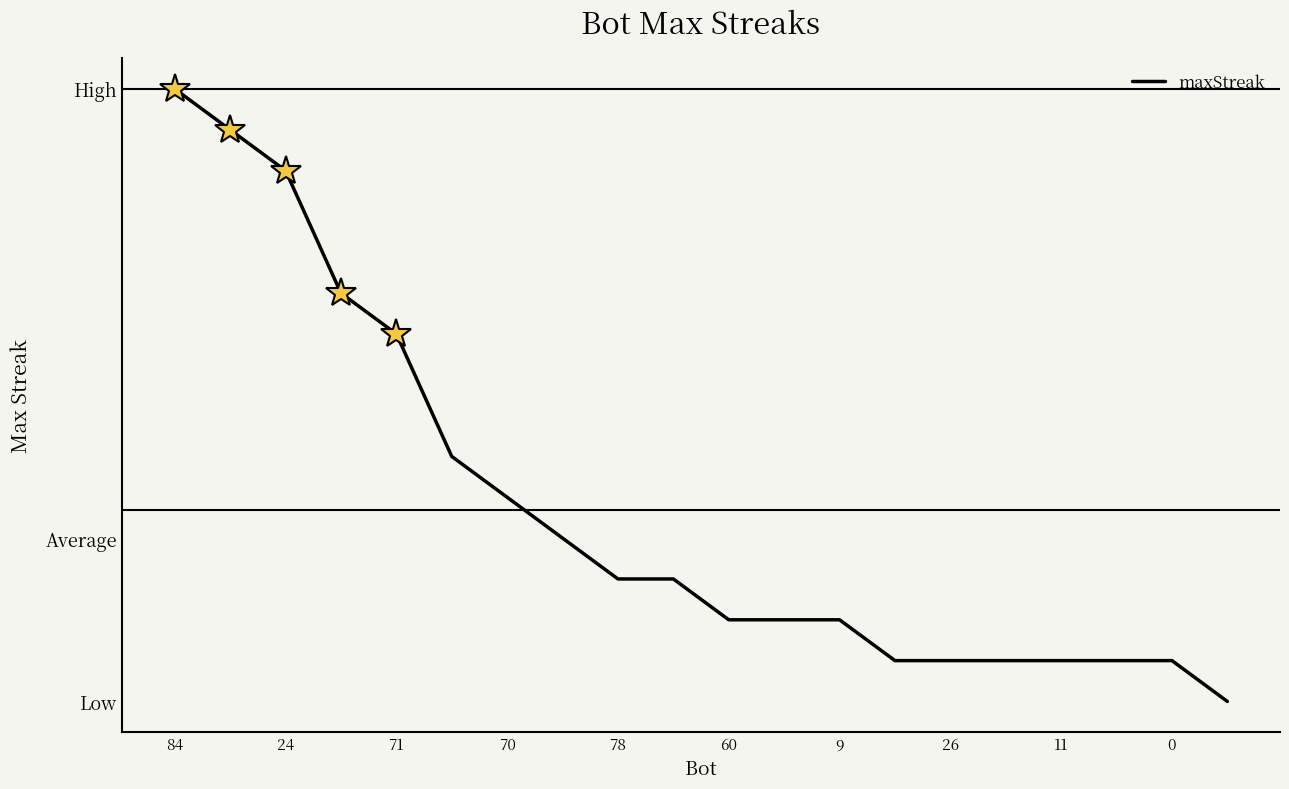

Does the chart display data point markers on the line(s)?

No